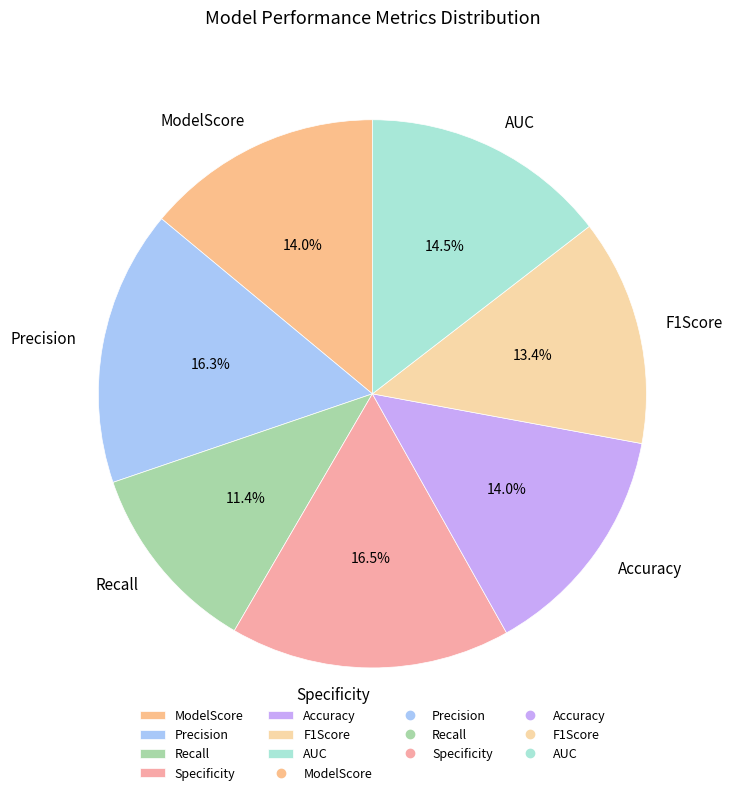

What is the smallest slice in the pie chart?

Recall